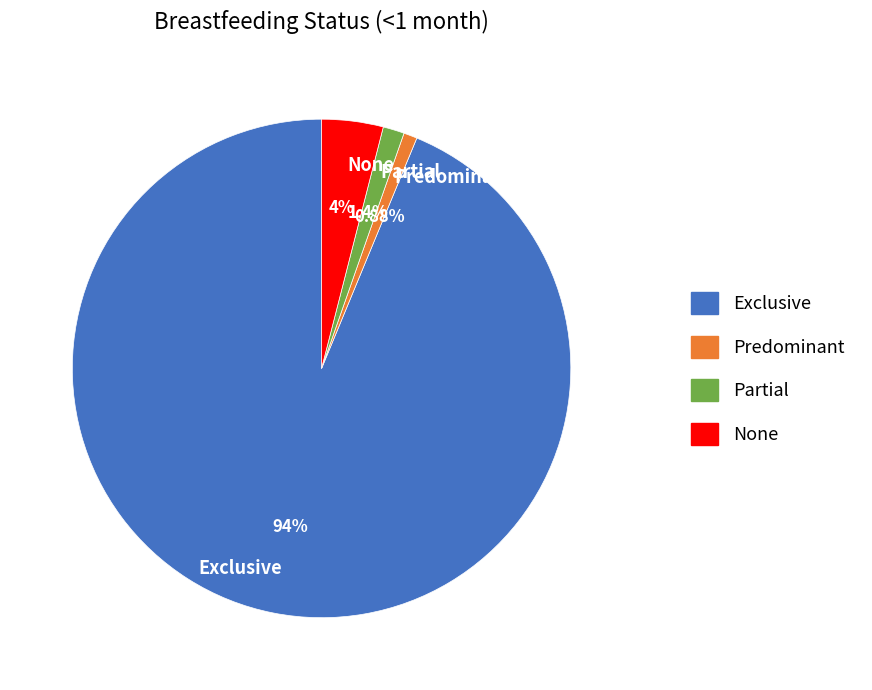

To the nearest percent, what is the combined percentage of Exclusive and Partial?

95%